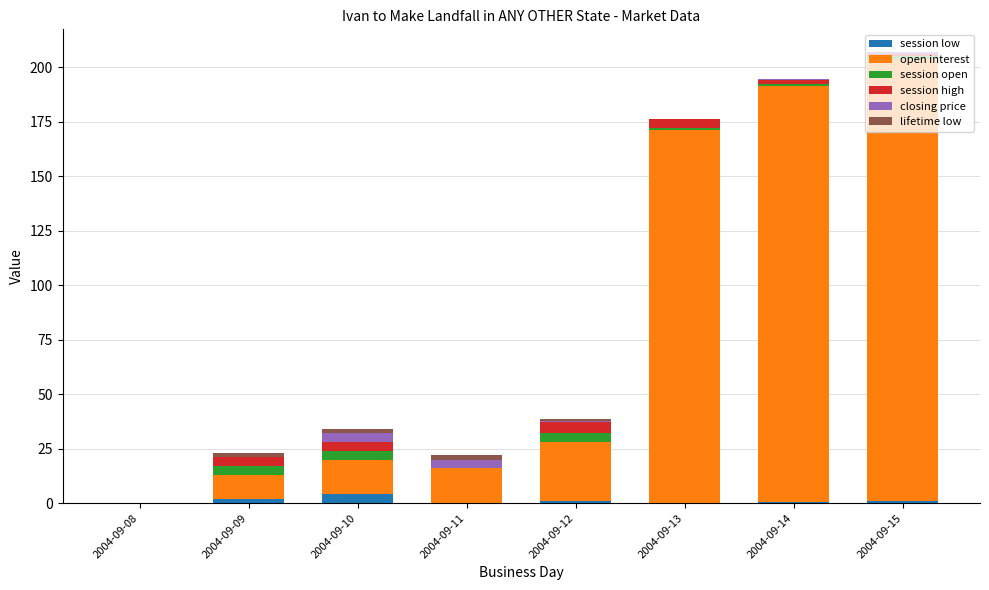

Are the bars grouped side by side (vs. stacked)?

No